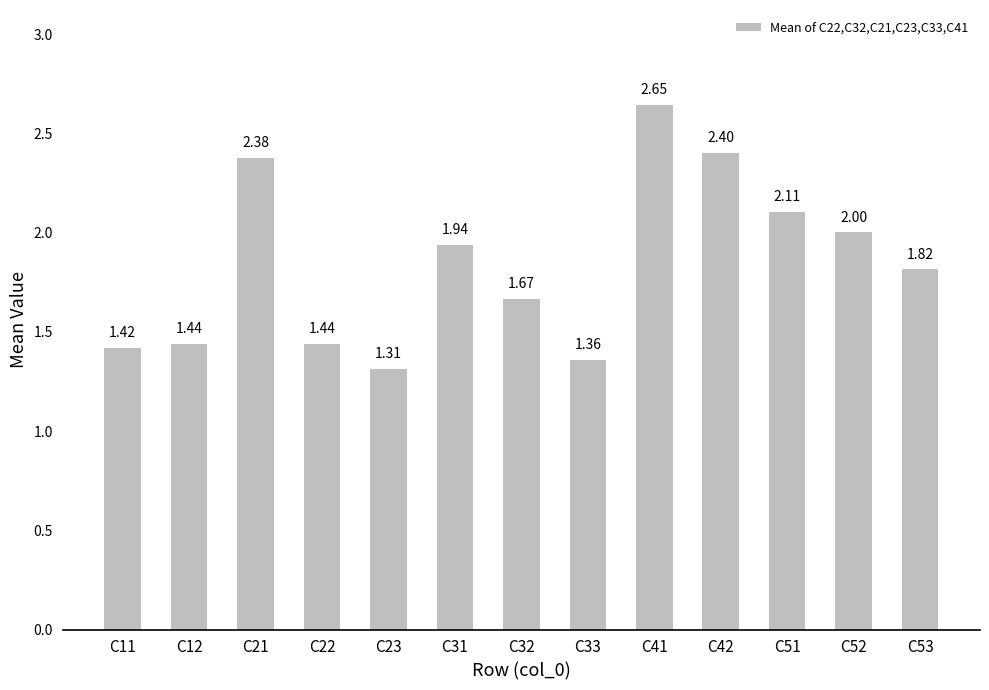

What is the difference between the second highest and minimum values?

1.1